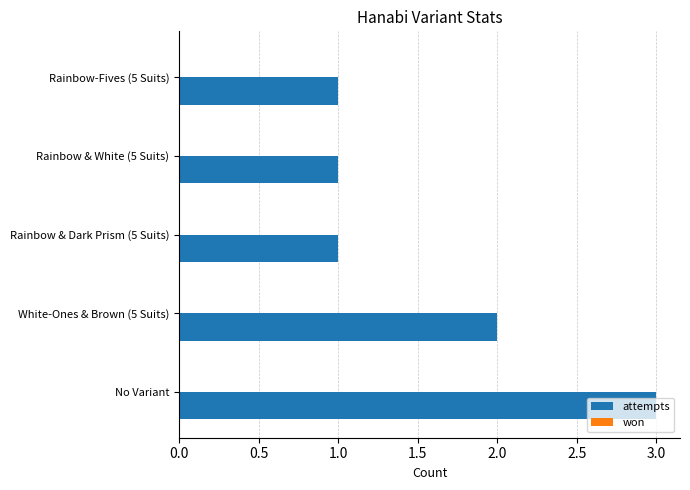

What is the sum of all values?

8